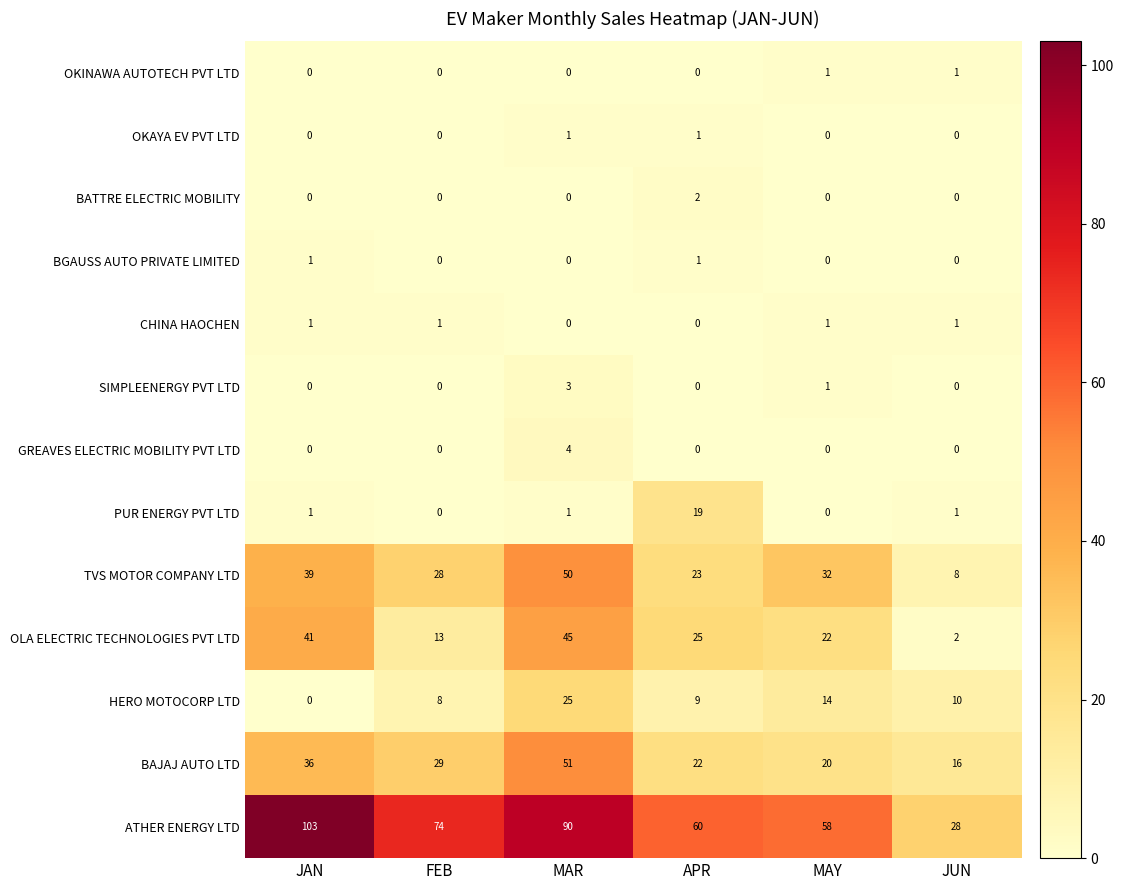

What is the maximum value shown in the chart?

103